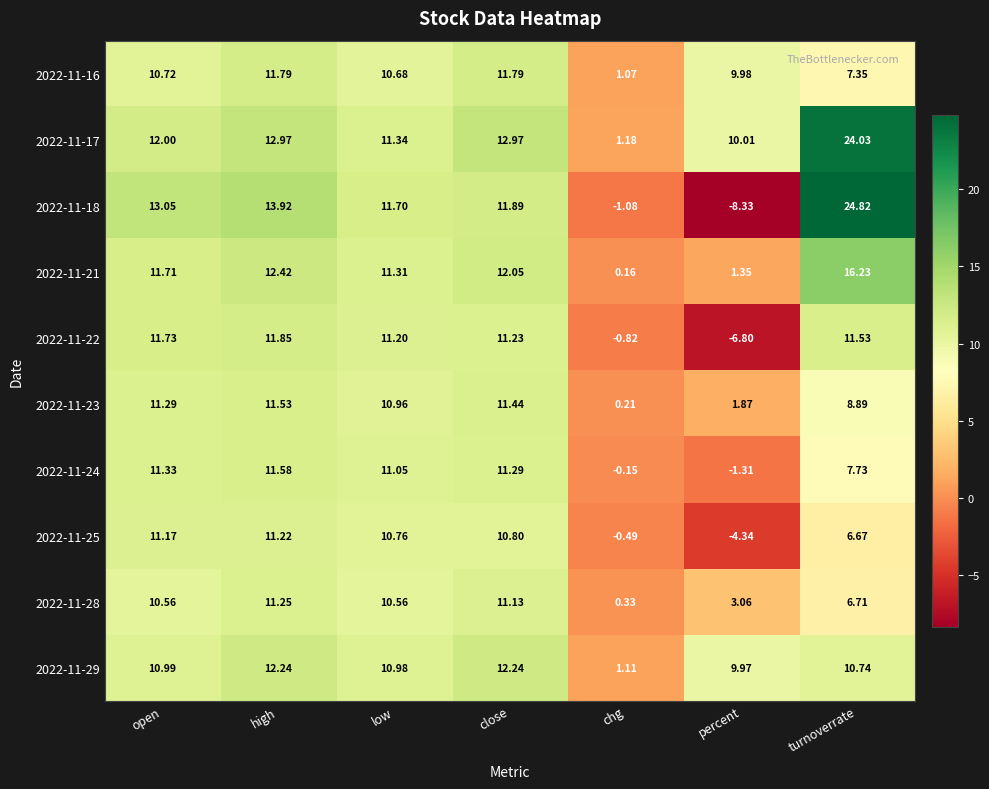

Which series changed the most between low and turnoverrate?

2022-11-18